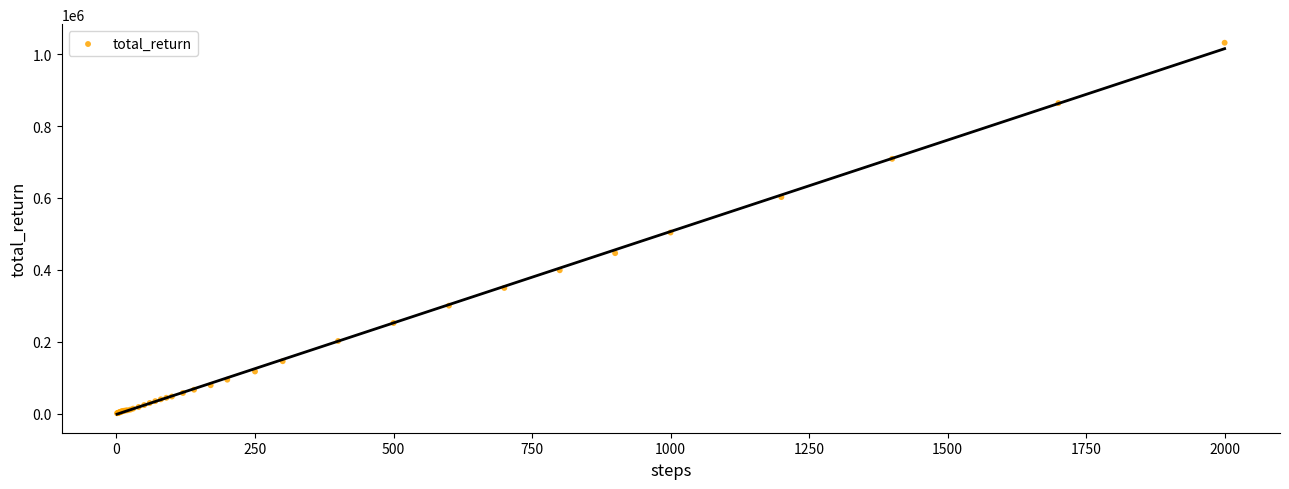

What Y value in the scatter plot is closest to 516400?

503800